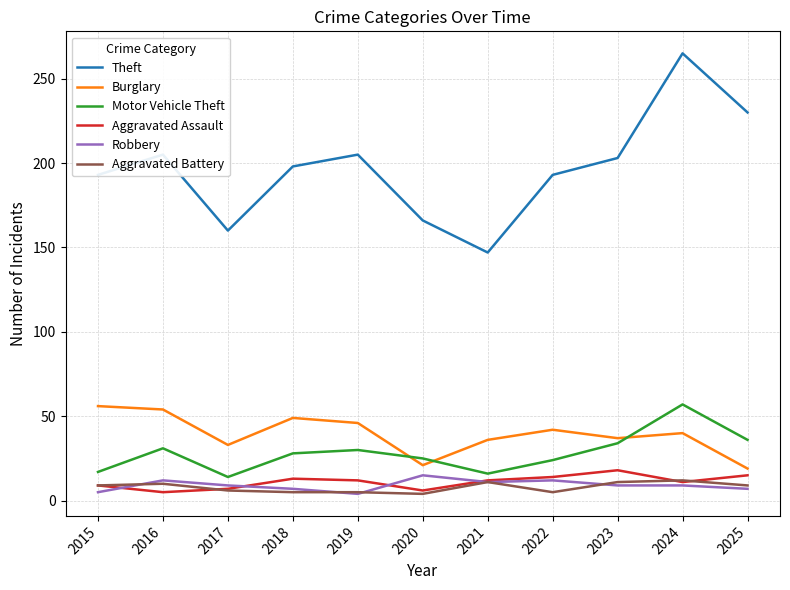

At which category is the sum across all series the highest?

2024